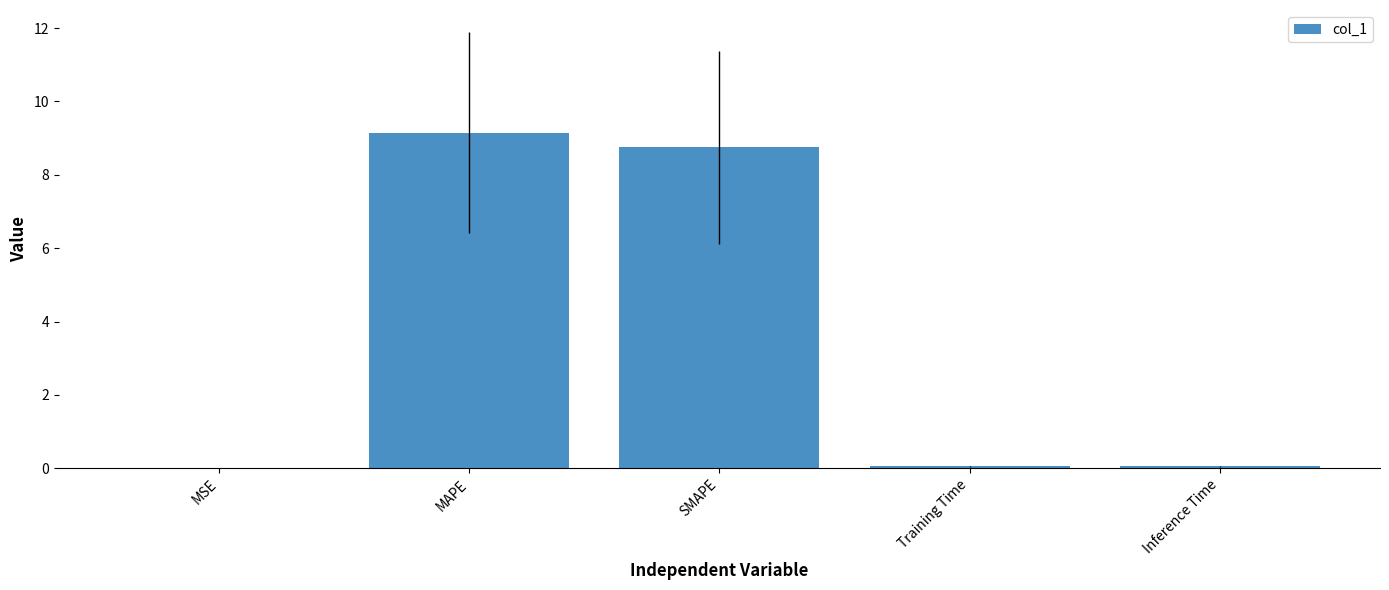

What is the sum of all values?

18.0